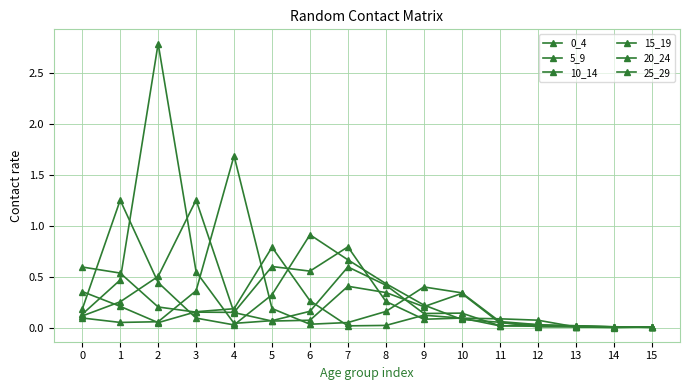

What is the difference between the highest and lowest values at 12?

0.1